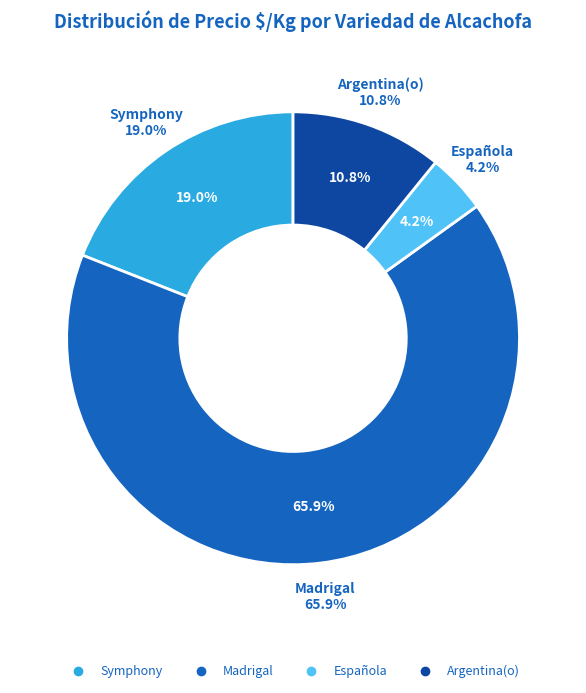

Is Madrigal the majority of the pie?

No